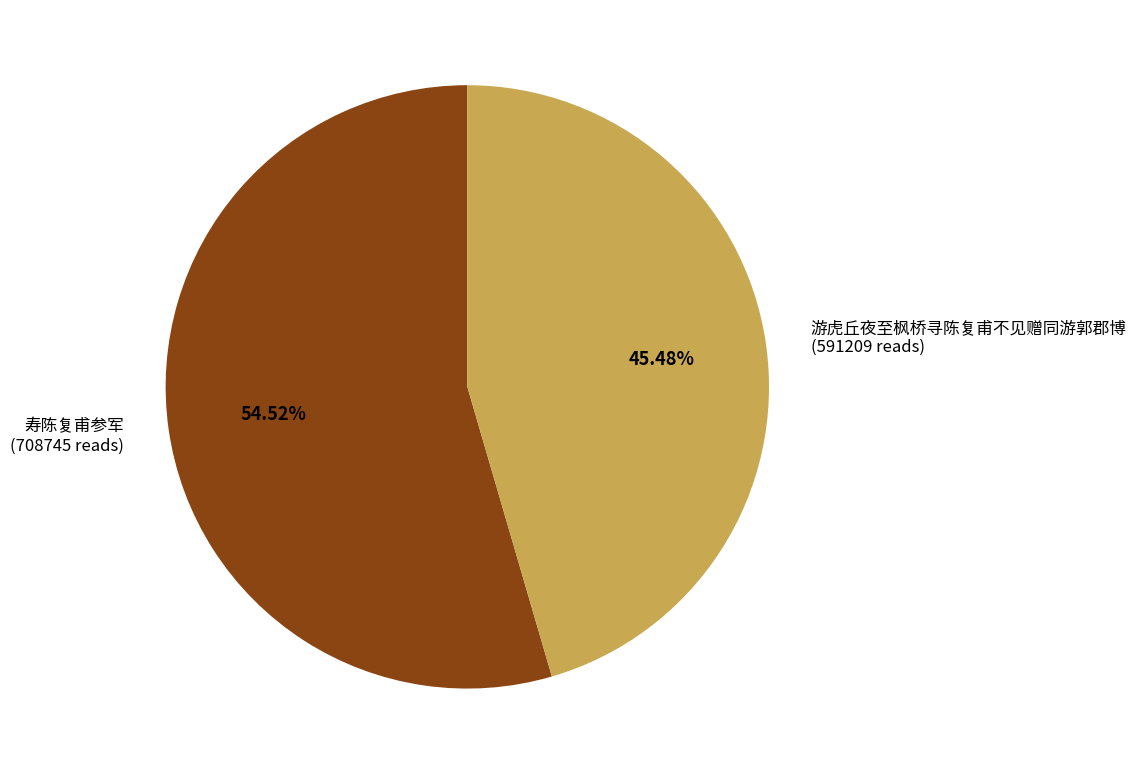

True or false: 游虎丘夜至枫桥寻陈复甫不见赠同游郭郡博 accounts for 55% of the total.

False